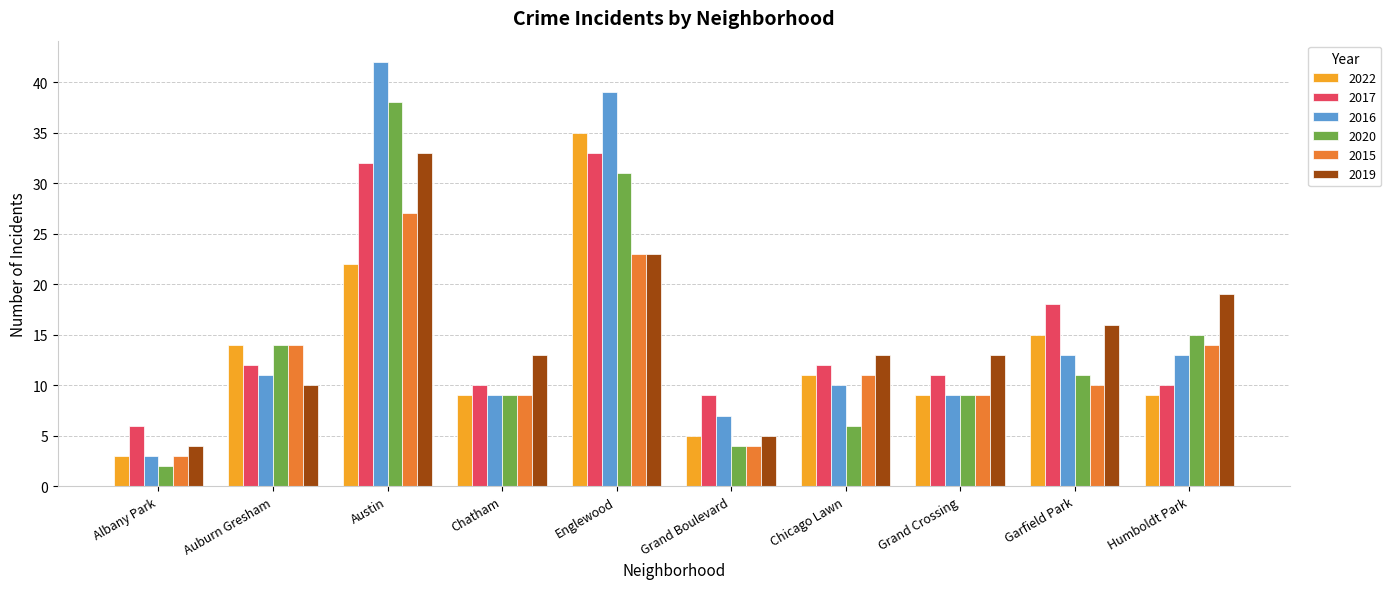

What is the highest value of the 2017 series?

33